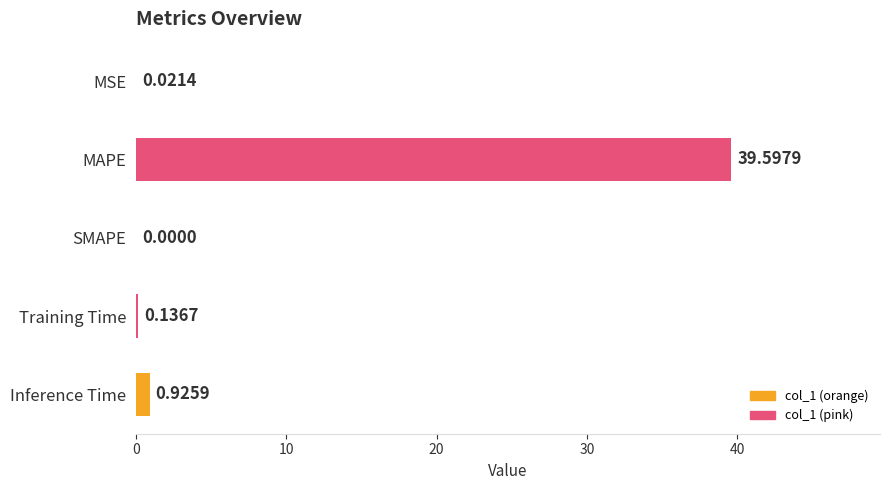

What is the sum of all values?

40.7